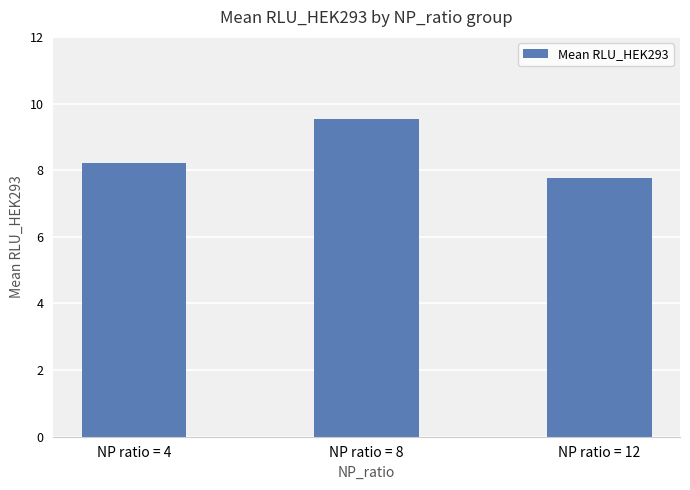

How many bars are there in total?

3